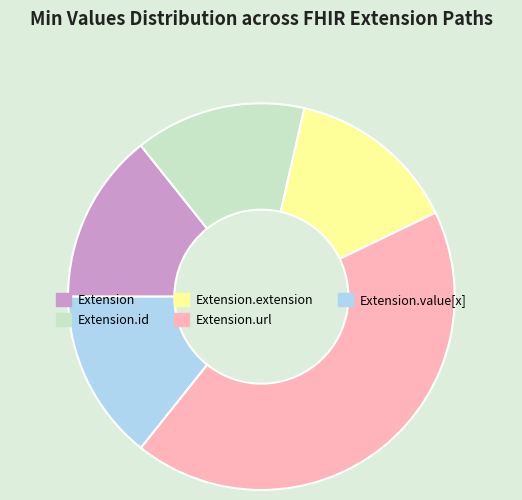

Combined, do Extension.extension and Extension.id account for over 50%?

No